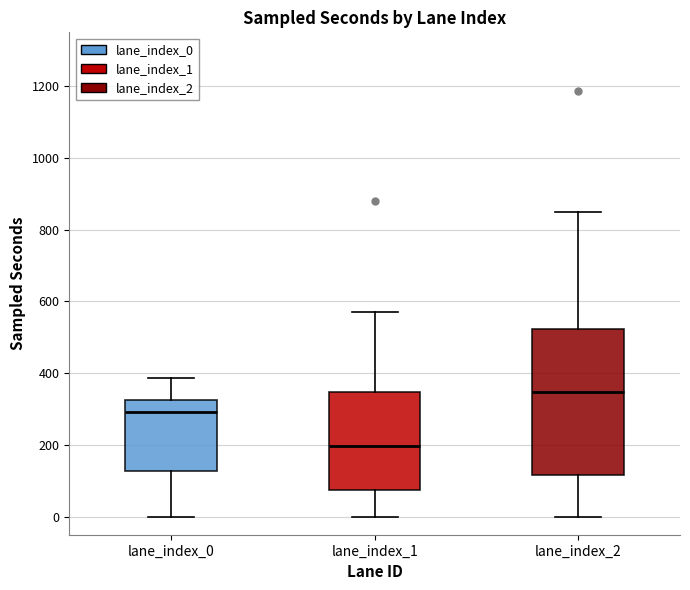

Reading left to right, read every box against the y-axis: the position of its median line, the range the box covers, and the ends of its whiskers. The values are not printed on the chart, so give them approximately, as read against the axis.

lane_index_0: median 300, box 120 to 320, whiskers 0 to 380
lane_index_1: median 200, box 80 to 340, whiskers 0 to 580
lane_index_2: median 340, box 120 to 520, whiskers 0 to 860